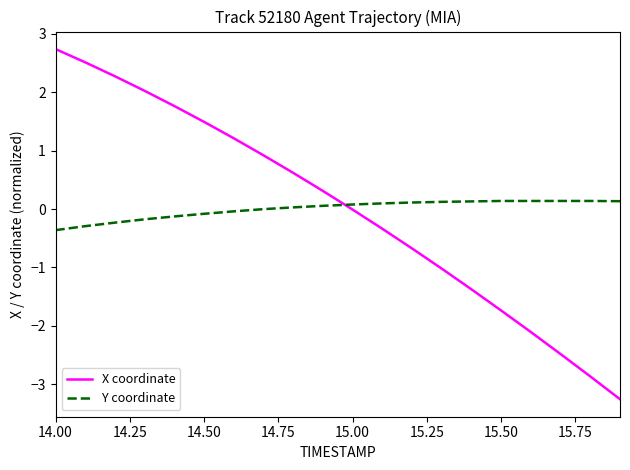

What is the difference between the maximum and minimum values in the Y coordinate series?

0.5